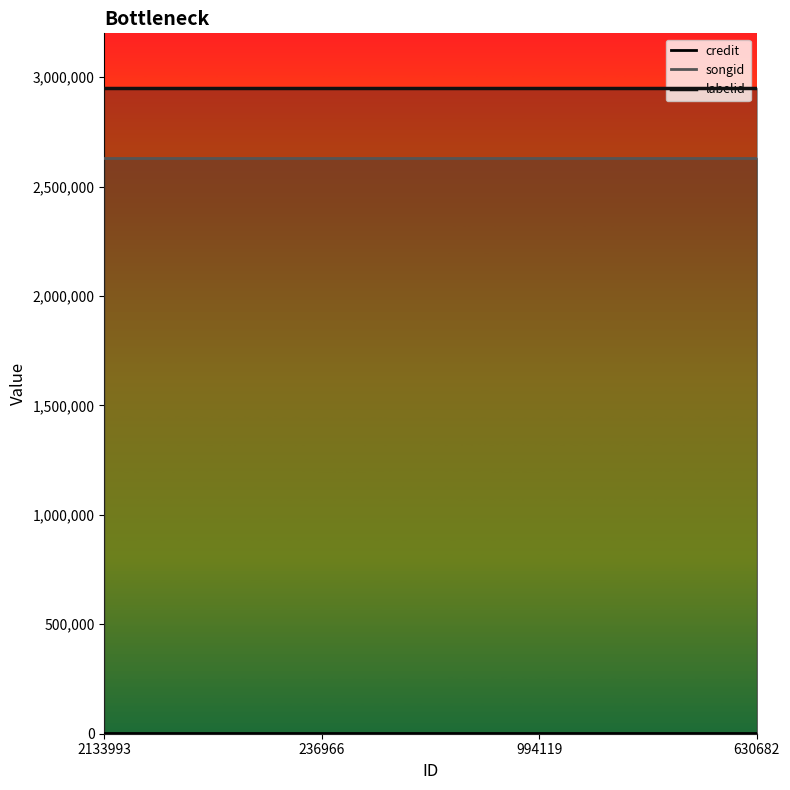

True or false: songid has more than 0 interior local peaks.

False